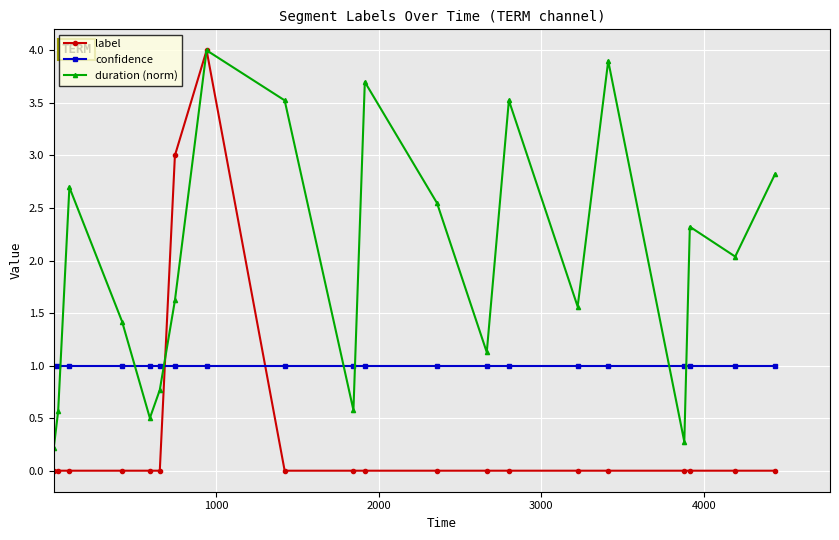

Which series has the largest total across all categories?

duration (norm)